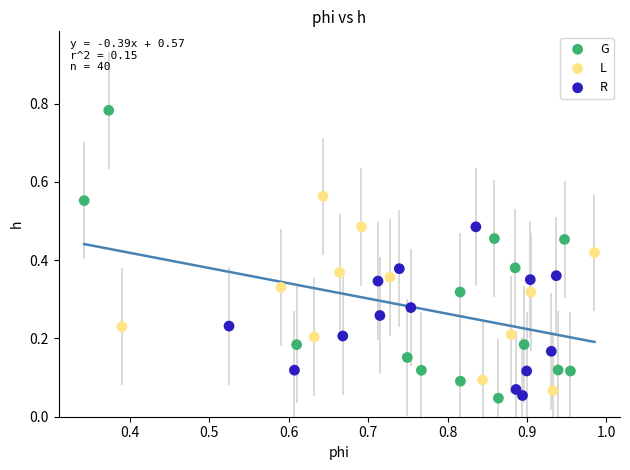

Which series contains the highest Y value?

G